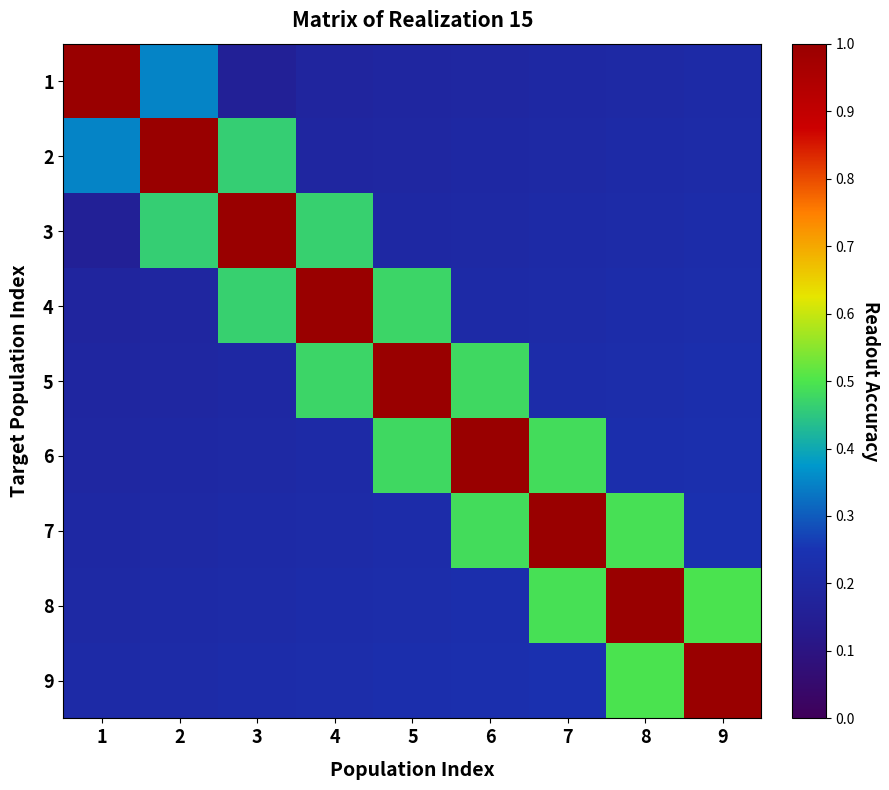

Between 7 and 9, which series saw the biggest shift?

7